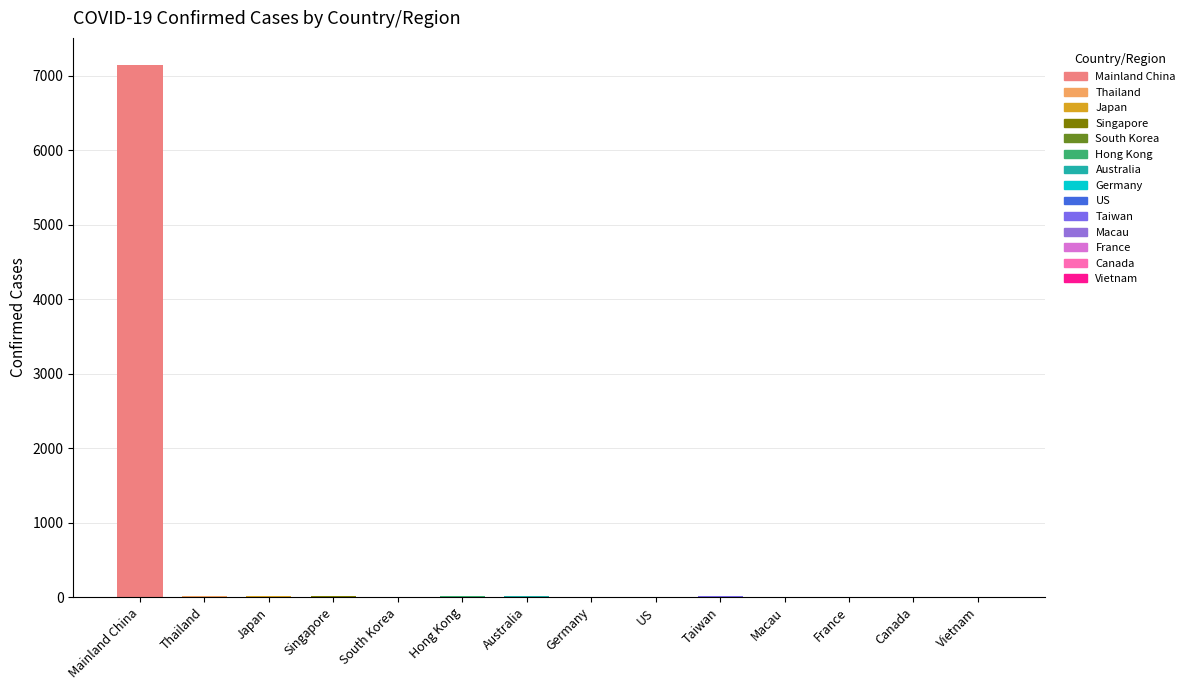

The value at Germany is 4. True or false?

True